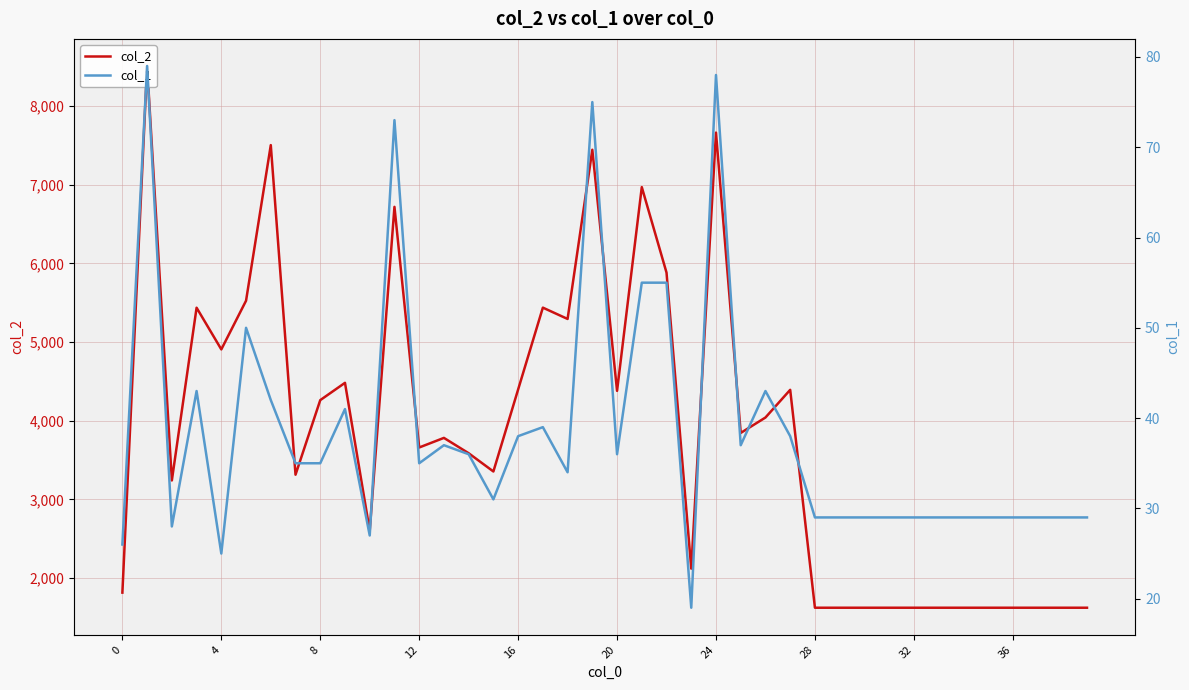

Count the number of data series in this chart.

2